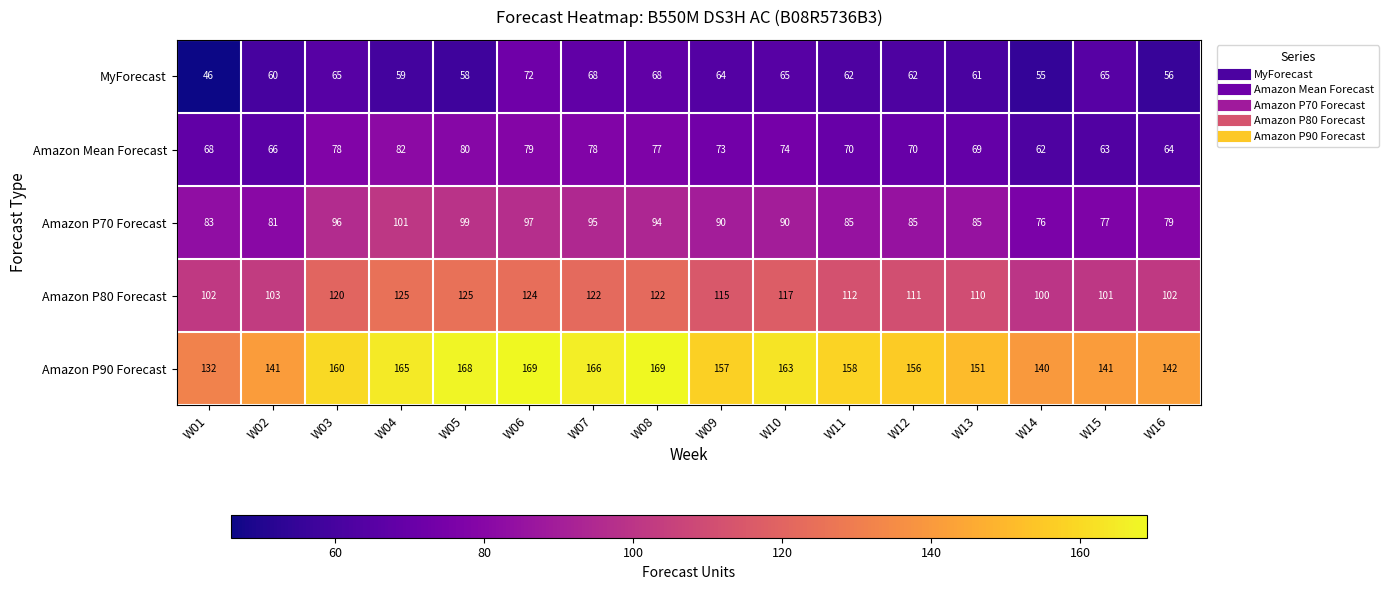

List the series in order of their peak value, highest first.

Amazon P90 Forecast, Amazon P80 Forecast, Amazon P70 Forecast, Amazon Mean Forecast, MyForecast